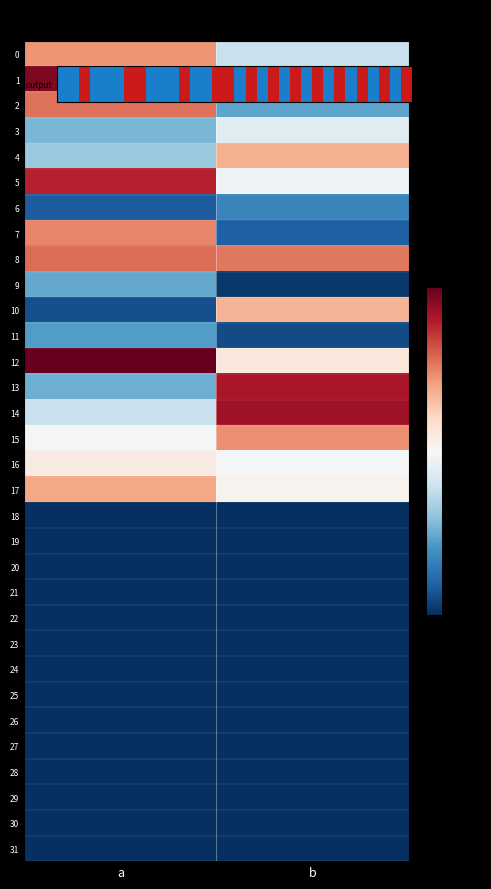

Which series has the widest spread of values?

7